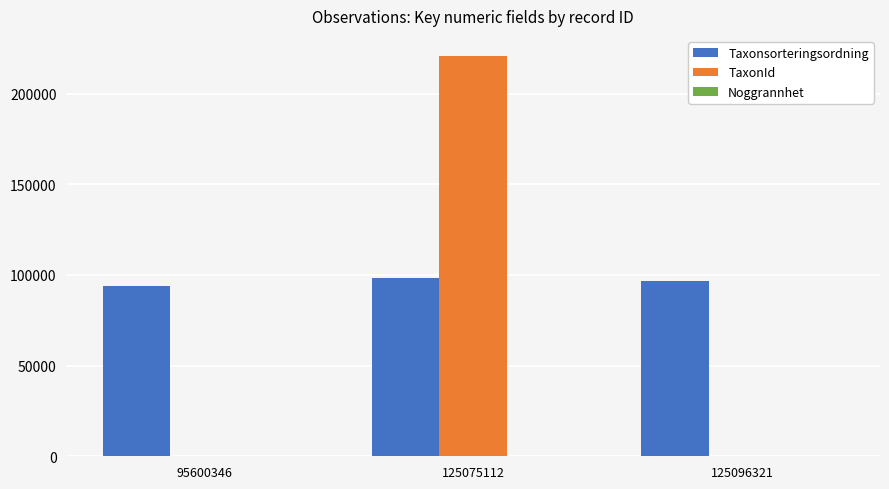

Which category has the highest value in the TaxonId series?

125075112